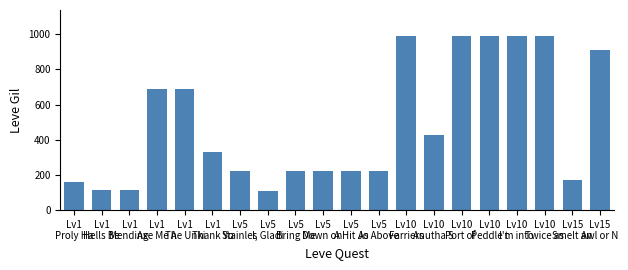

What is the label of the 13th bar from the right?

Lv5
I, Gladi